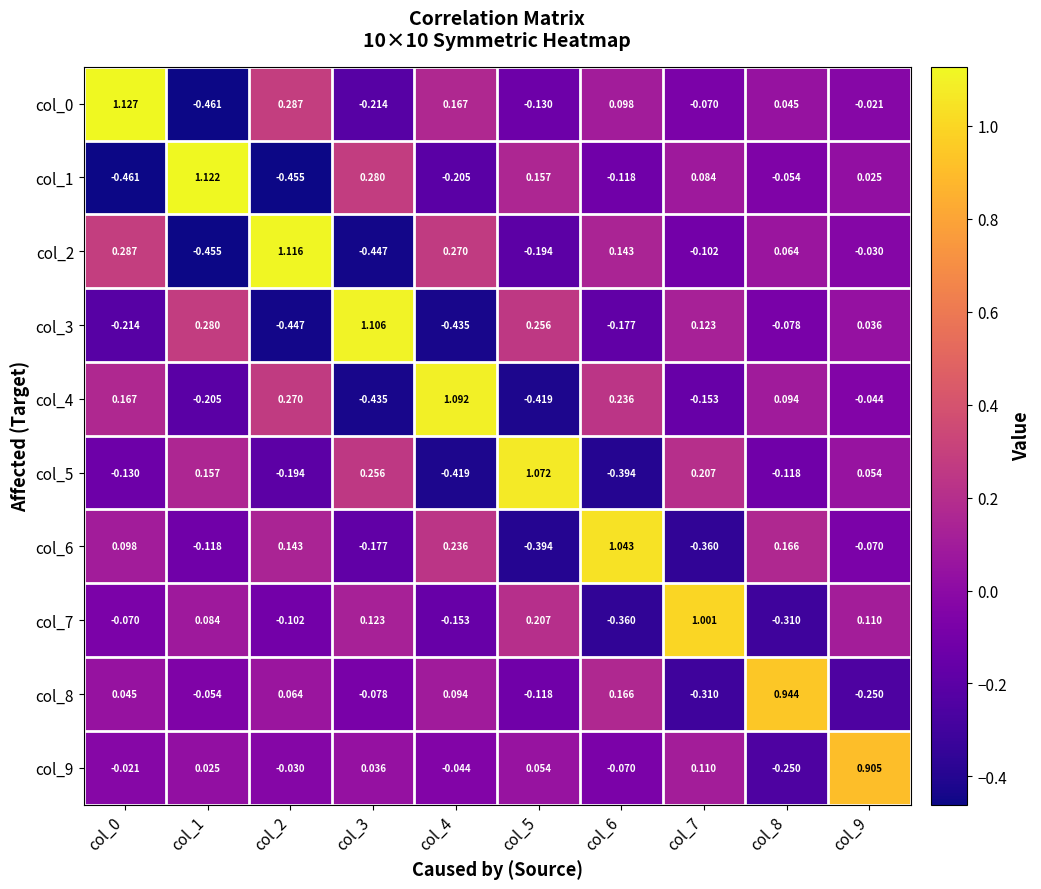

Is the value of col_8 at col_6 greater than the value of col_3 at col_1?

No